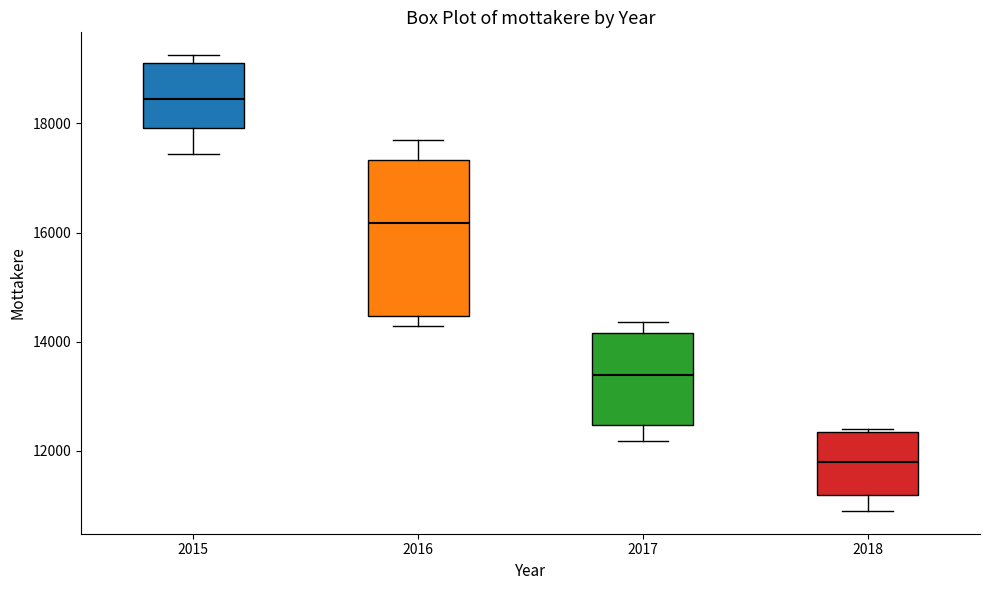

Which box is the tallest, from its lower edge to its upper edge?

2016